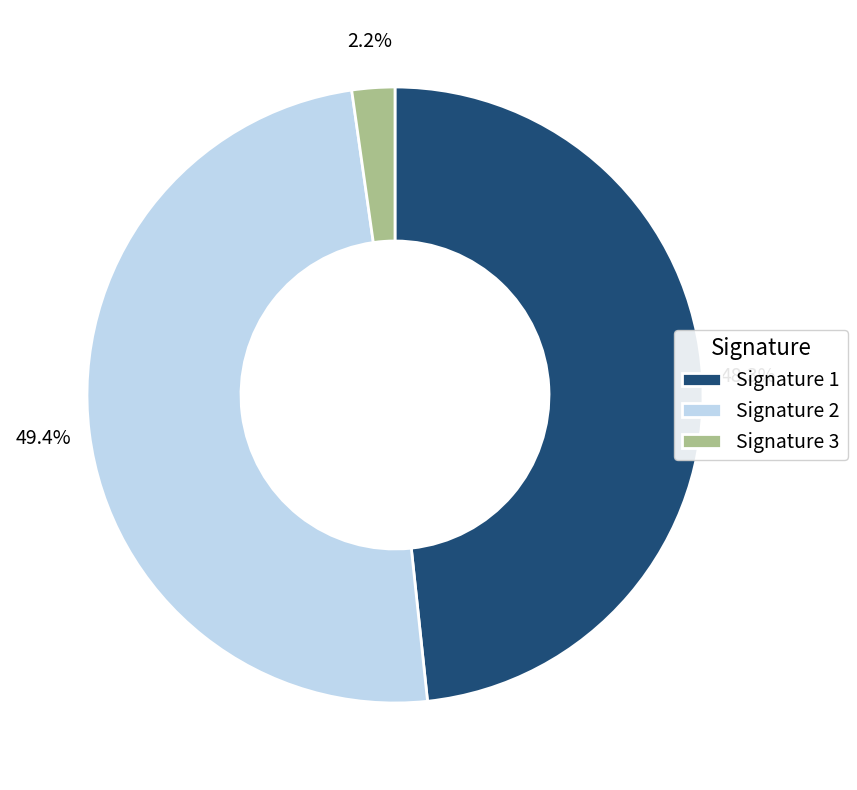

Which has a higher value, Signature 3 or Signature 1?

Signature 1